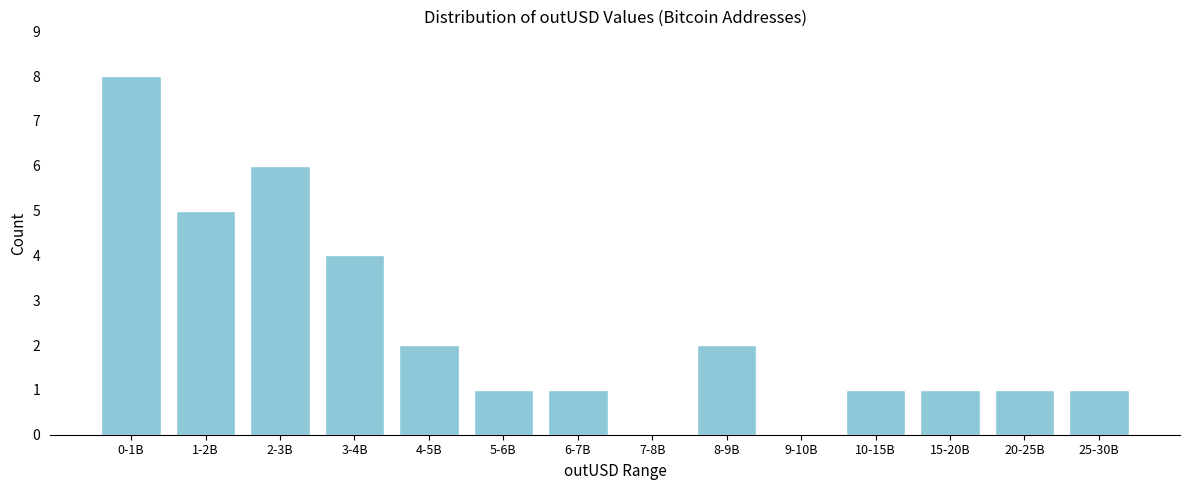

Reading left to right, extract all data points from this chart.

0-1B=8	1-2B=5	2-3B=6	3-4B=4	4-5B=2	5-6B=1	6-7B=1	7-8B=0	8-9B=2	9-10B=0	10-15B=1	15-20B=1	20-25B=1	25-30B=1